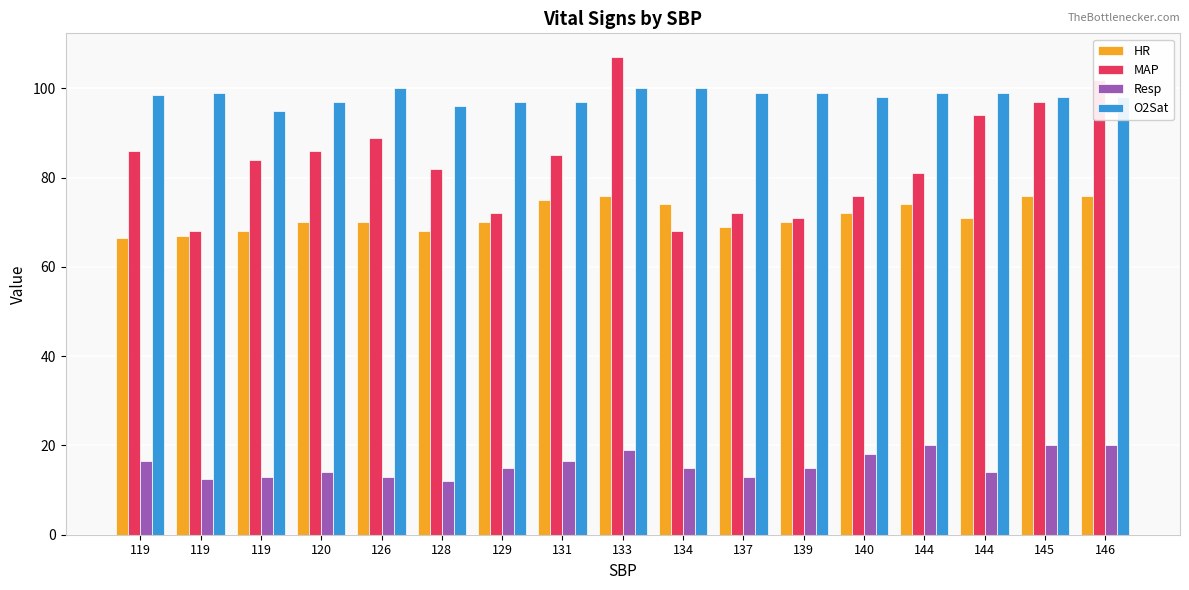

Reading right to left, list all the values displayed in this chart.

HR: 146=76.0	145=76.0	144=71.0	144=74.0	140=72.0	139=70.0	137=69.0	134=74.0	133=76.0	131=75.0	129=70.0	128=68.0	126=70.0	120=70.0	119=68.0	119=67.0	119=66.5
MAP: 146=102.0	145=97.0	144=94.0	144=81.0	140=76.0	139=71.0	137=72.0	134=68.0	133=107.0	131=85.0	129=72.0	128=82.0	126=89.0	120=86.0	119=84.0	119=68.0	119=86.0
Resp: 146=20.0	145=20.0	144=14.0	144=20.0	140=18.0	139=15.0	137=13.0	134=15.0	133=19.0	131=16.5	129=15.0	128=12.0	126=13.0	120=14.0	119=13.0	119=12.5	119=16.5
O2Sat: 146=98.0	145=98.0	144=99.0	144=99.0	140=98.0	139=99.0	137=99.0	134=100.0	133=100.0	131=97.0	129=97.0	128=96.0	126=100.0	120=97.0	119=95.0	119=99.0	119=98.5